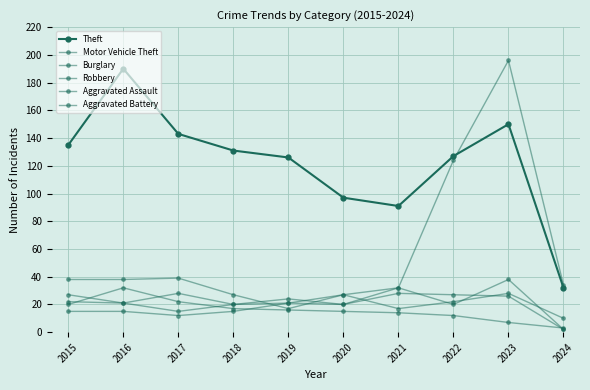

Is it true that Aggravated Assault equals 15 at 2018?

True